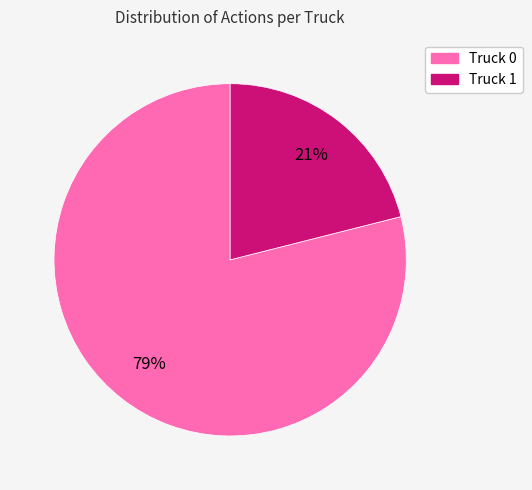

Which category has the smallest portion of the pie?

Truck 1